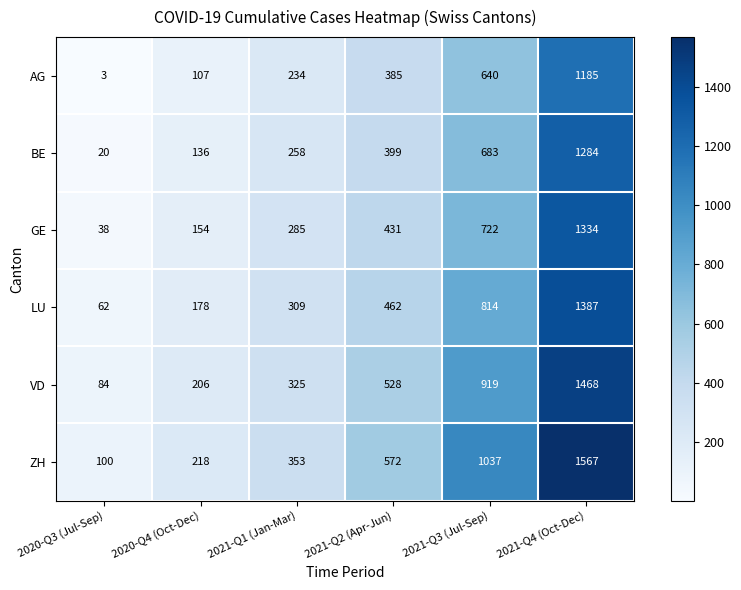

Which series has the widest spread of values?

ZH